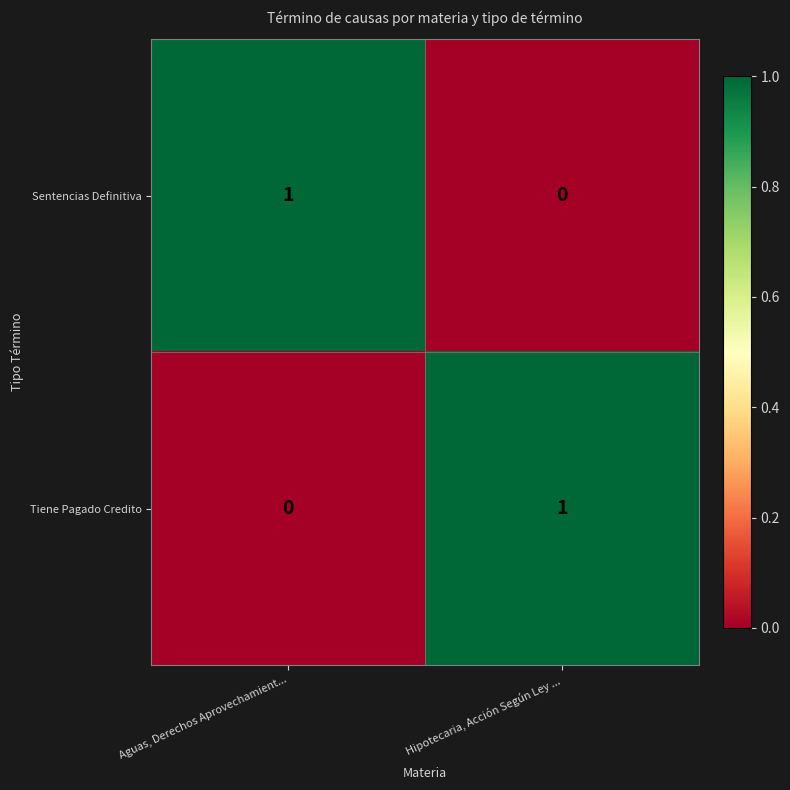

List the labels in order of Sentencias Definitiva value, smallest first.

Hipotecaria, Acción Según Ley ..., Aguas, Derechos Aprovechamient...